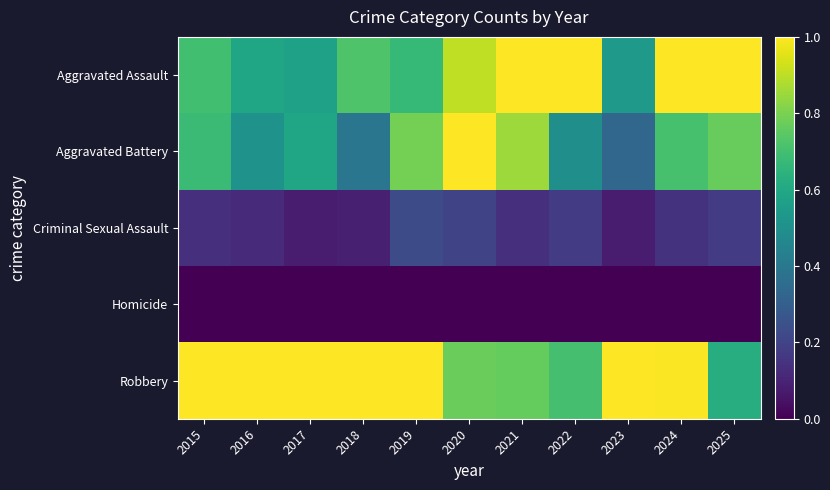

Between 2020 and 2024, which is larger?

2024